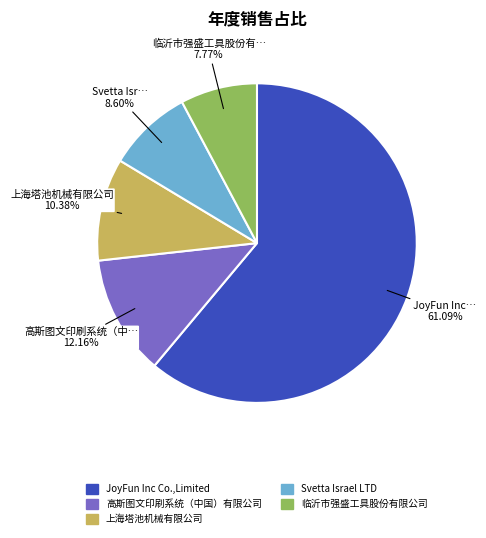

To the nearest percent, what is the difference between the largest and smallest slice percentages?

53%